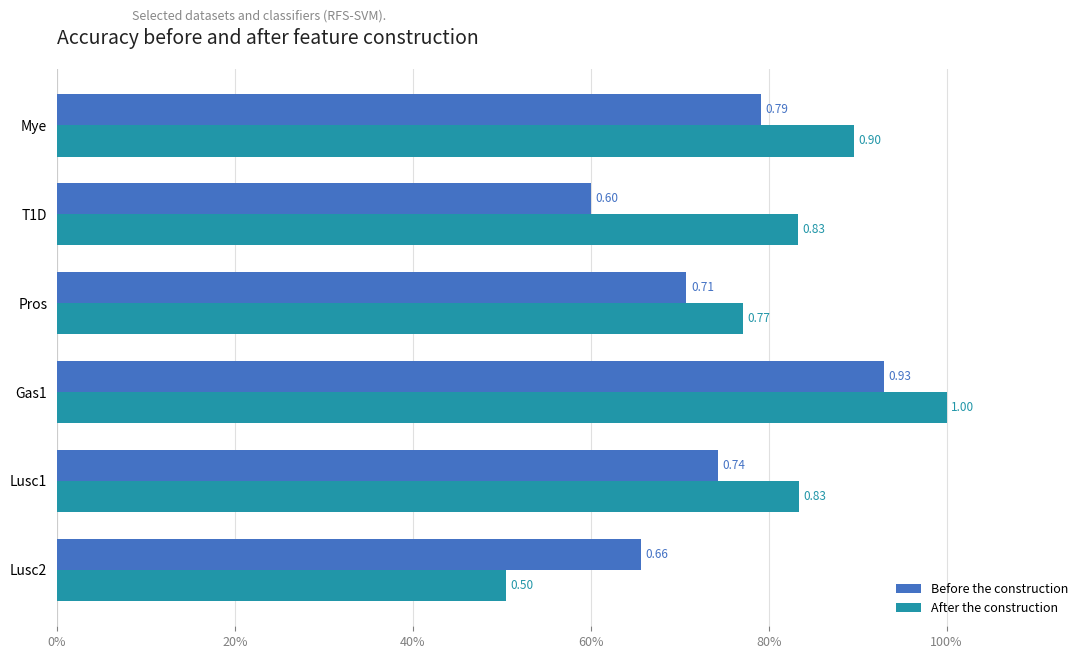

What are all the series names shown in the legend?

Before the construction, After the construction